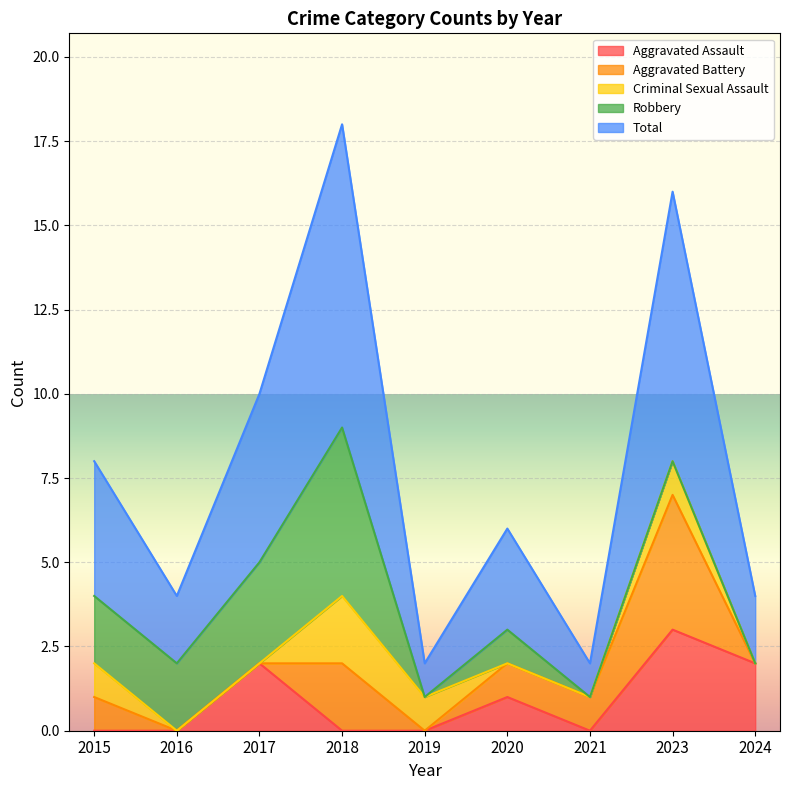

Which series has the largest range (max minus min)?

Total